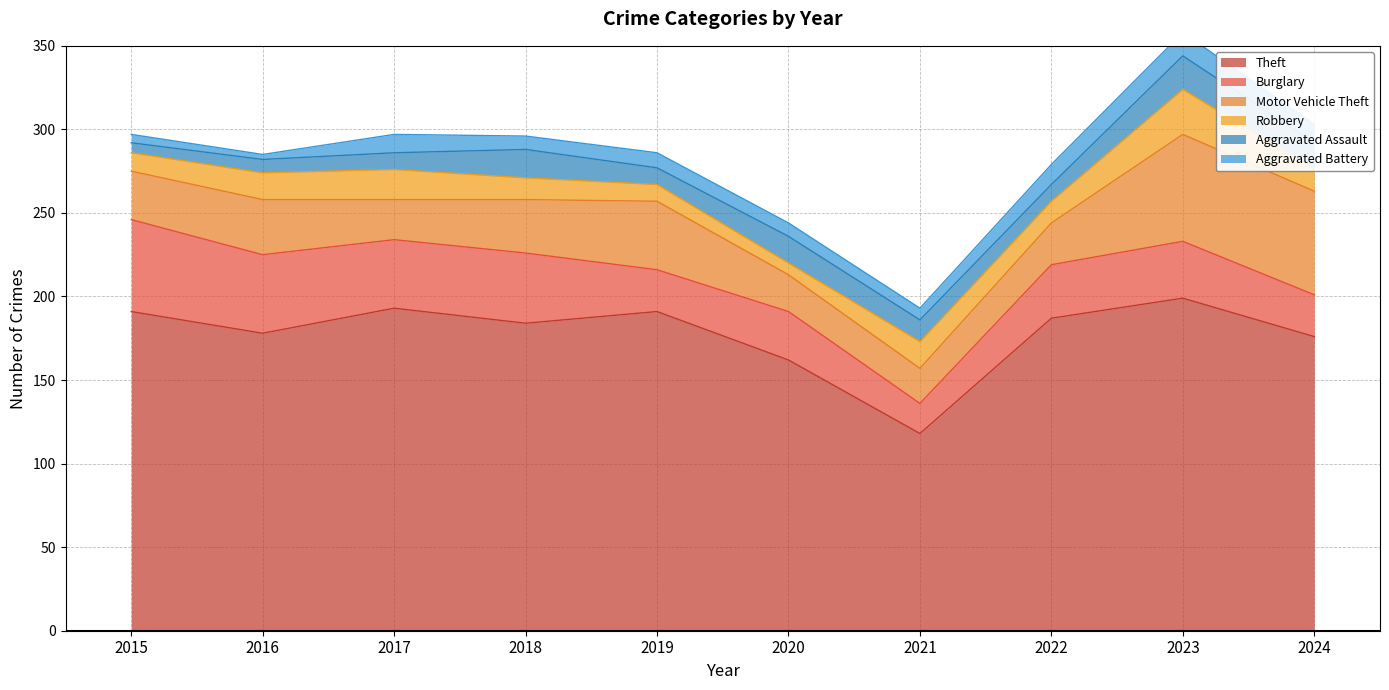

What is the approximate value of Burglary at 2020, to the nearest 5?

30